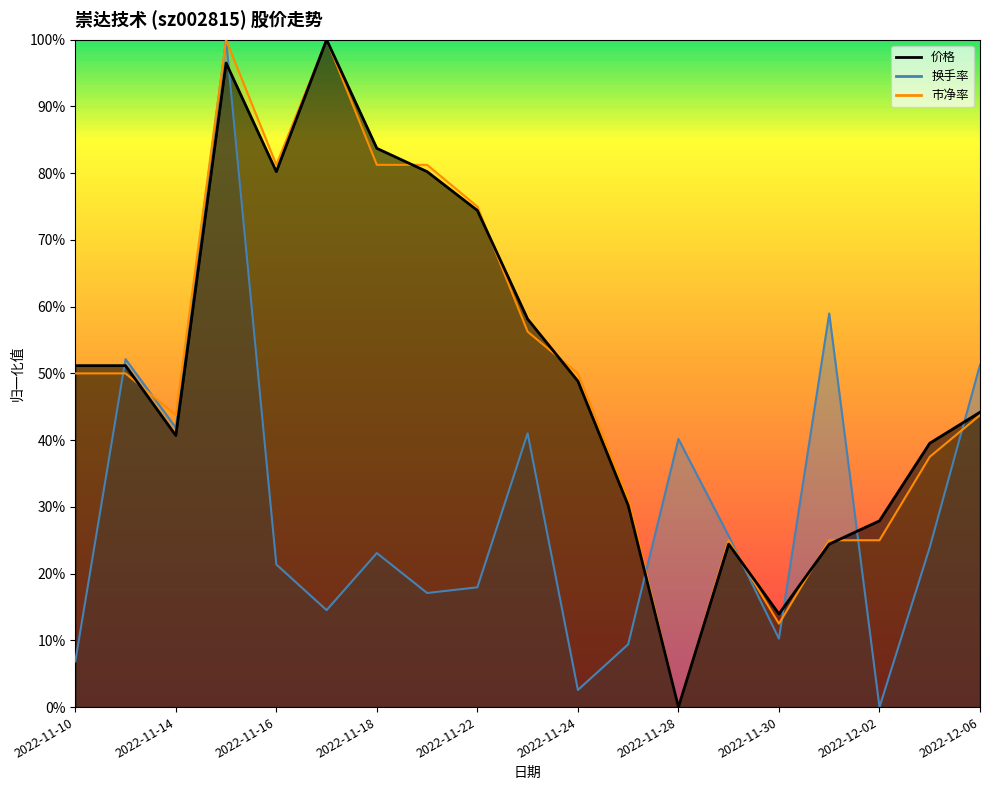

What is the value of the 市净率 point at the 18th from the left?

0.4